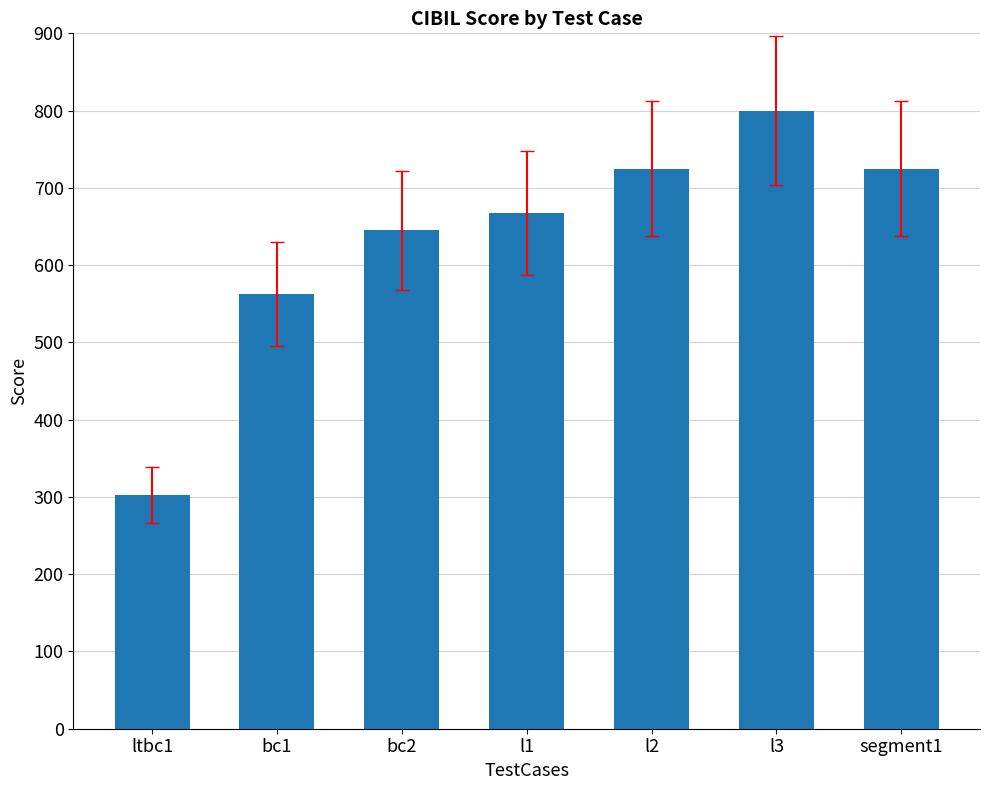

Reading left to right, what are all the values shown in this chart?

ltbc1=303	bc1=563	bc2=645	l1=668	l2=725	l3=800	segment1=725